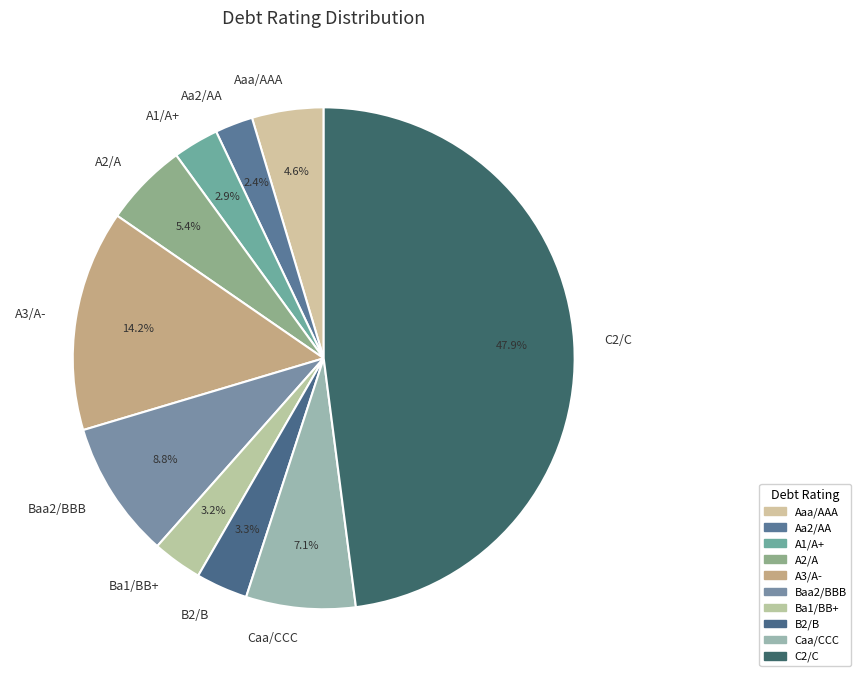

To the nearest percent, what is the average slice percentage?

10%